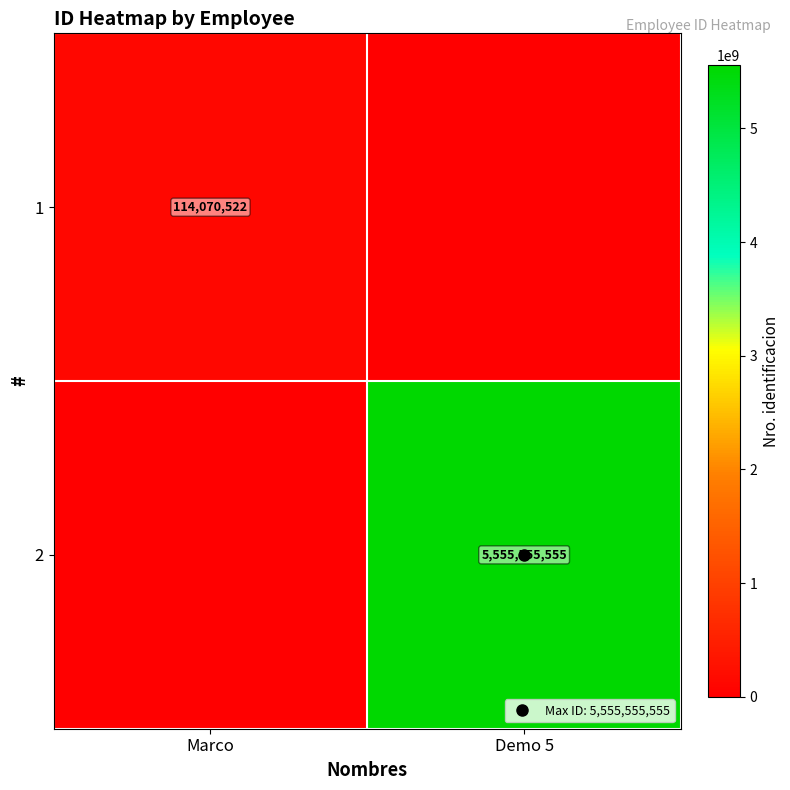

What is the difference between the 1 values at Marco and Demo 5?

114070522